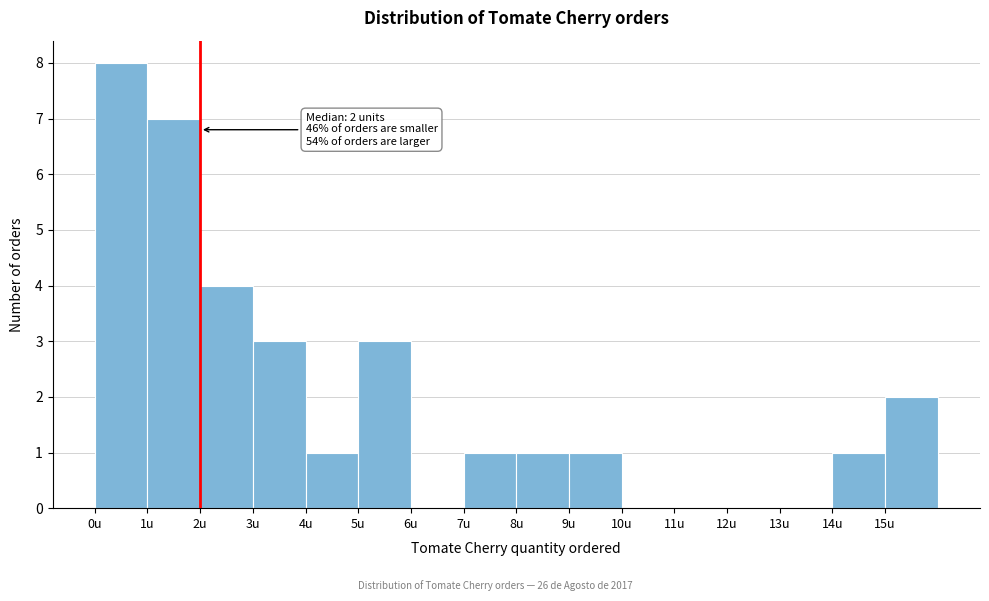

Over which range of the x-axis is the bar tallest?

0 to 1